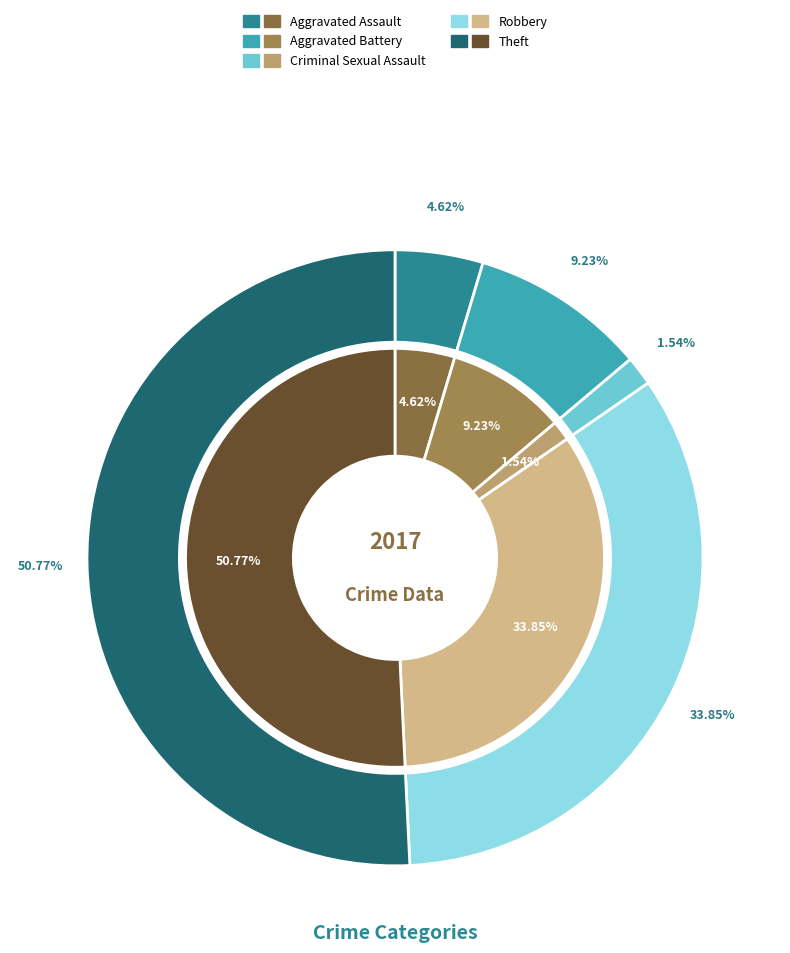

What is the smallest slice in the pie chart?

Criminal Sexual Assault